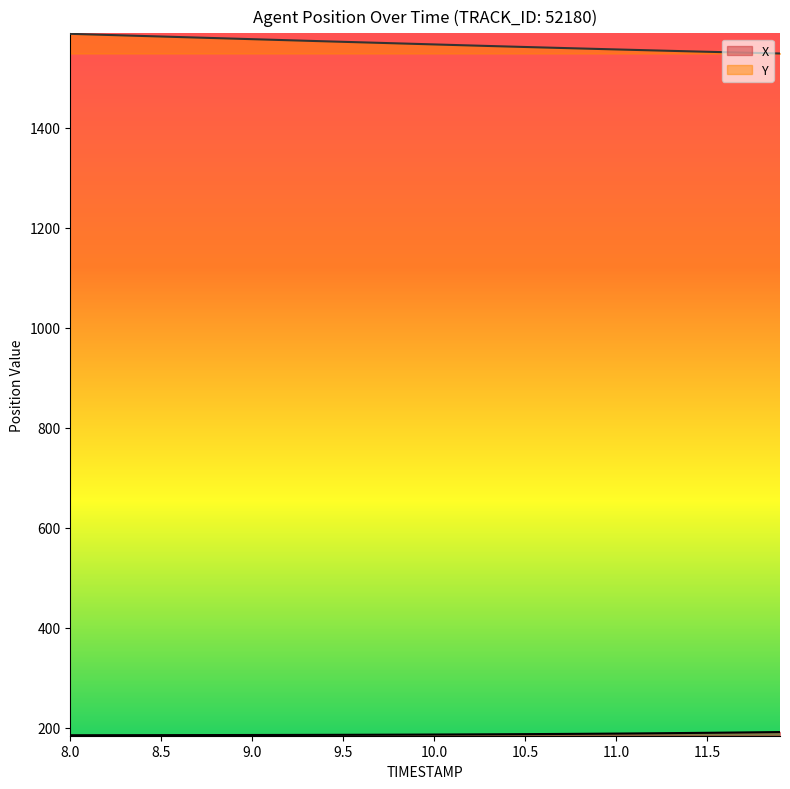

Does the chart display data point markers on the line(s)?

No